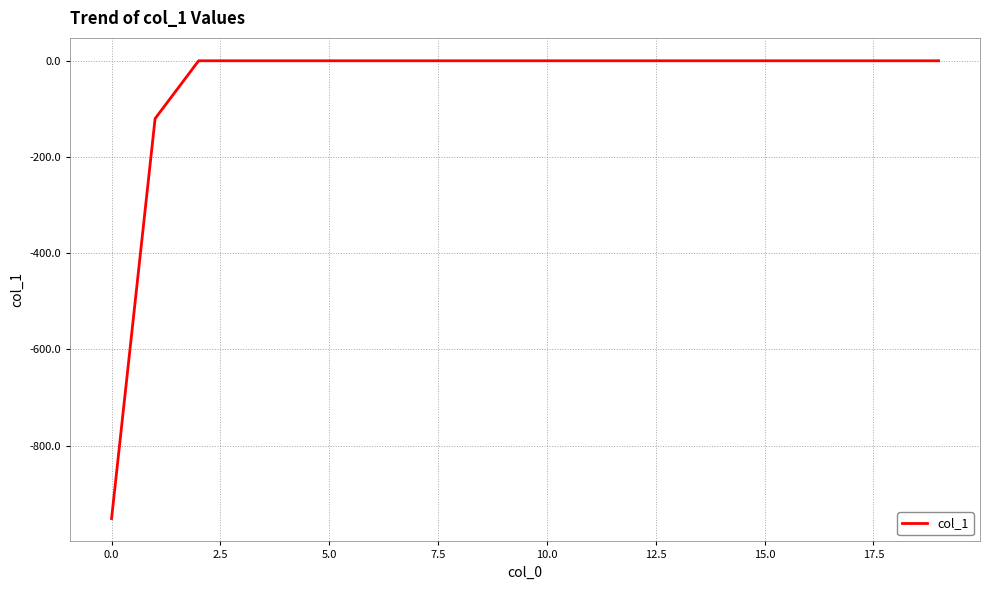

Reading left to right, what are all the values shown in this chart?

-951.5	-120.3	0.0	0.0	0.0	0.0	0.0	0.0	0.0	0.0	0.0	0.0	0.0	0.0	0.0	0.0	0.0	0.0	0.0	0.0